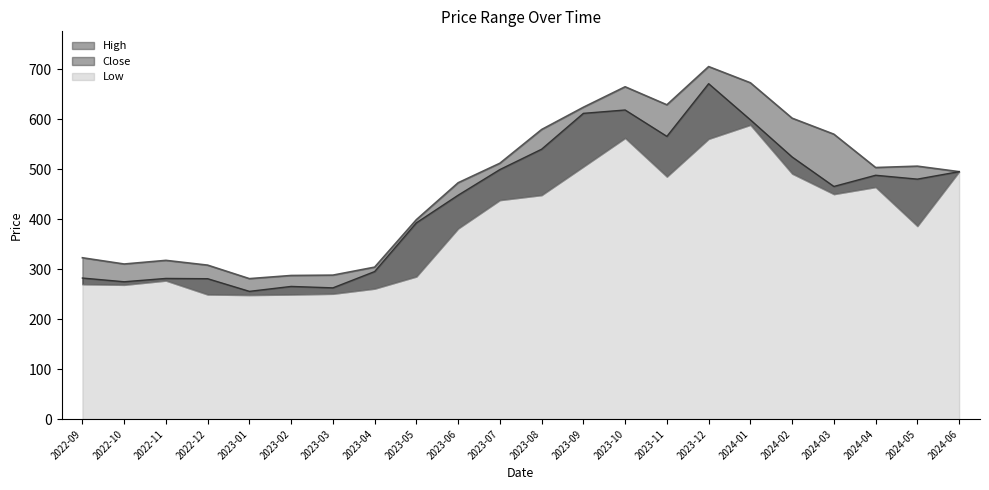

What is the difference between the highest and lowest values at 2023-06?

24.9